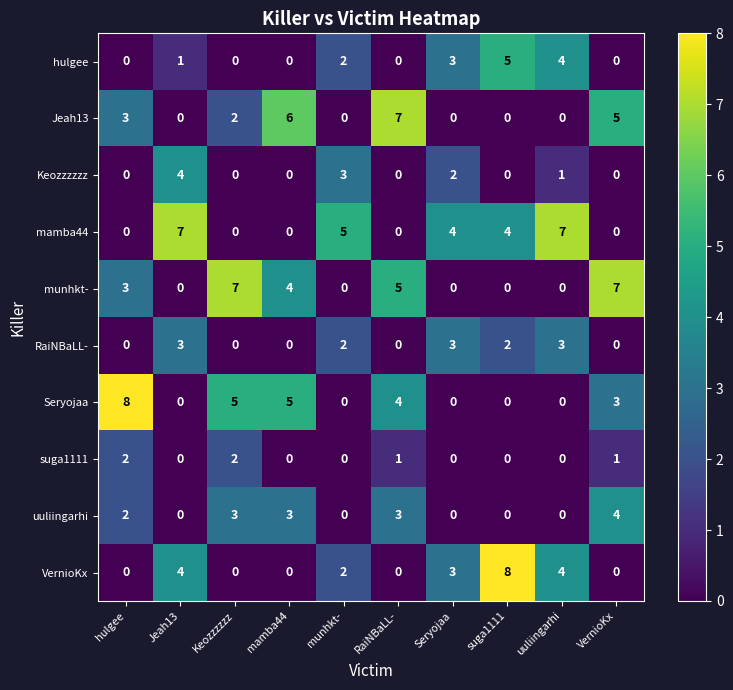

How many values in VernioKx are above zero?

5